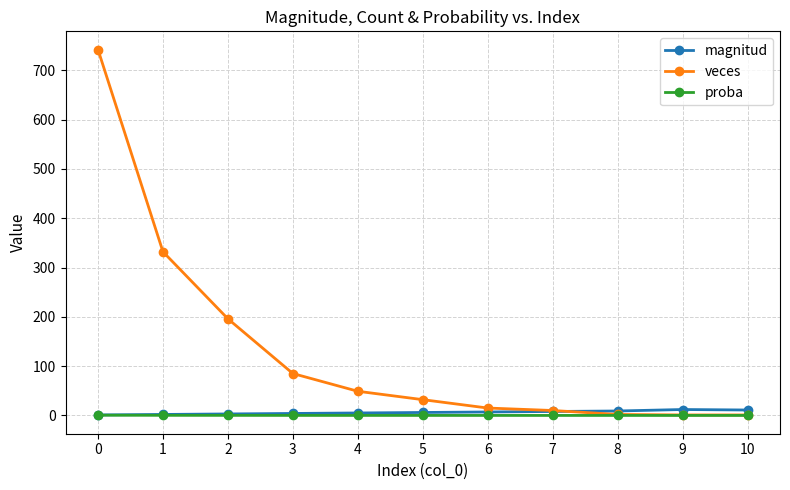

What is the total value across all series at 5?

38.0